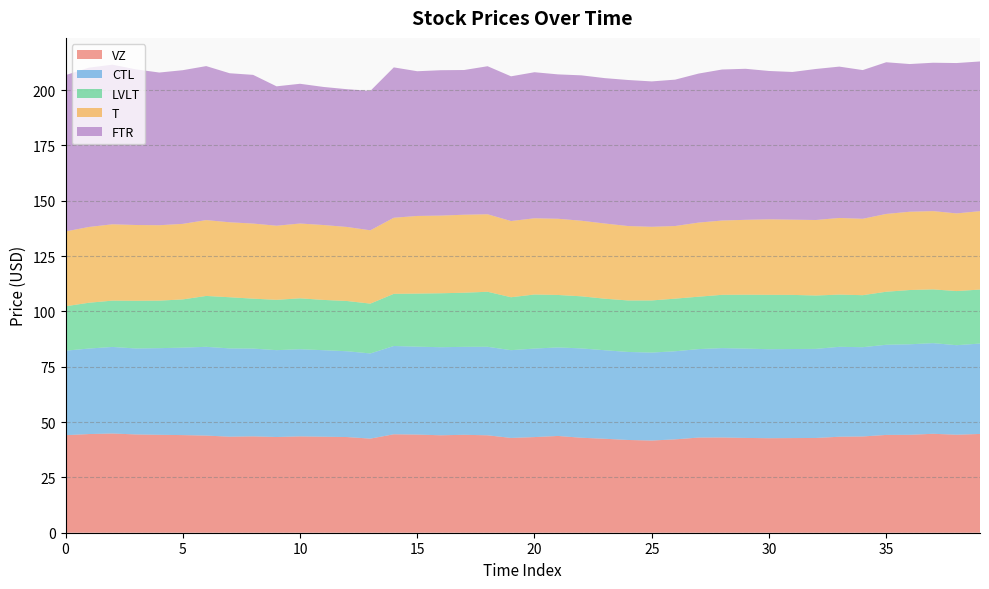

Reading left to right, extract all data points from this chart.

VZ: 44.1	44.6	44.8	44.4	44.2	44.1	43.9	43.4	43.5	43.3	43.5	43.4	43.2	42.5	44.5	44.4	44.0	44.2	44.0	42.8	43.2	43.7	42.9	42.5	41.9	41.7	42.2	43.0	43.0	42.8	42.7	42.8	42.8	43.4	43.5	44.2	44.2	44.7	44.3	44.6
CTL: 38.2	38.7	39.1	38.8	39.2	39.5	40.1	39.9	39.7	39.2	39.4	39.1	38.8	38.5	39.9	39.7	39.8	39.8	40.0	39.7	40.0	40.0	40.4	40.0	39.8	39.8	39.8	40.0	40.4	40.4	40.2	40.2	40.3	40.6	40.3	40.7	40.9	41.0	40.5	40.8
LVLT: 20.1	20.7	20.9	21.5	21.5	21.8	23.0	23.1	22.6	22.7	23.0	22.7	22.7	22.5	23.6	24.0	24.4	24.5	24.9	23.9	24.4	23.7	23.5	23.3	23.3	23.5	23.8	23.7	24.1	24.4	24.6	24.5	24.1	23.6	23.5	24.0	24.5	24.3	24.5	24.4
T: 33.8	34.2	34.5	34.2	34.1	34.1	34.3	33.9	33.9	33.5	33.8	33.8	33.5	33.1	34.4	35.1	35.1	35.2	35.0	34.4	34.5	34.4	34.2	34.0	33.6	33.3	32.8	33.5	33.6	33.8	34.1	34.0	34.1	34.6	34.5	35.2	35.4	35.4	35.1	35.4
FTR: 70.7	72.0	72.2	70.3	69.0	69.4	69.6	67.3	67.2	63.0	63.2	62.4	62.2	63.0	67.9	65.4	65.7	65.4	66.9	65.4	66.0	65.2	65.7	65.7	66.0	65.7	66.2	67.3	68.2	68.2	67.1	66.8	68.2	68.4	67.2	68.6	66.8	67.1	67.9	67.7